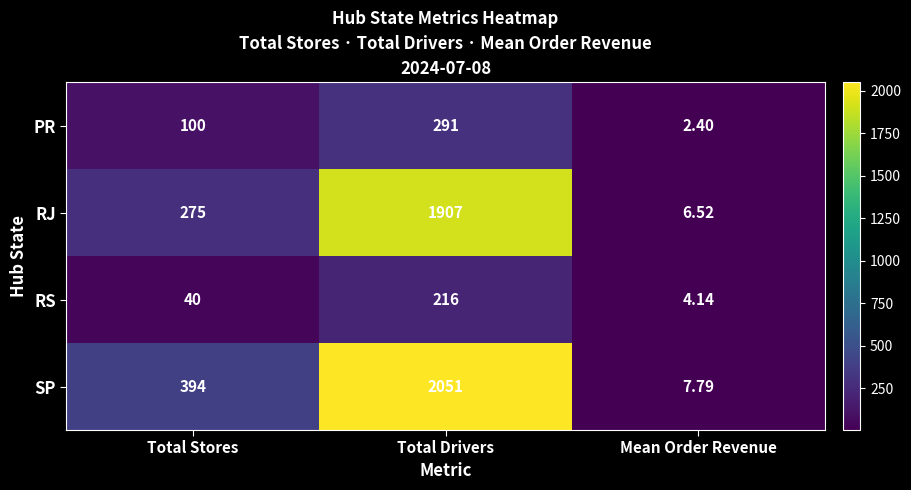

Rank the categories by SP value from lowest to highest.

Mean Order Revenue, Total Stores, Total Drivers